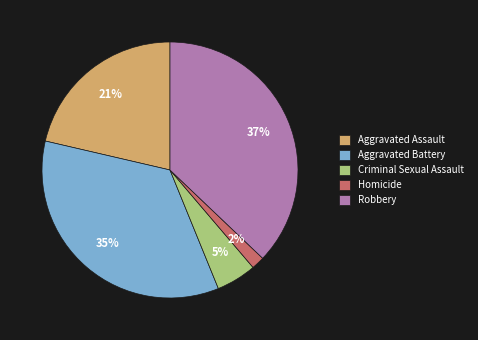

To the nearest percent, what is the difference between the largest and smallest slice percentages?

35%